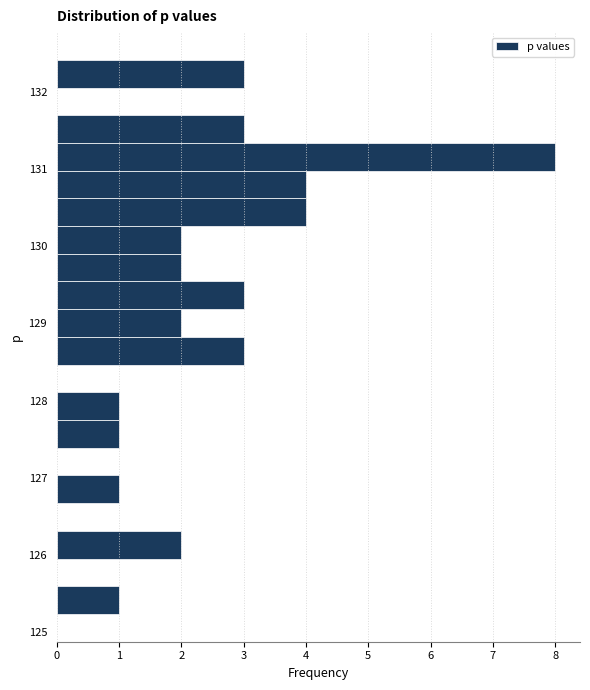

Around what value on the y-axis is the longest bar? Give the approximate position of its centre, as read against the axis.

131.2